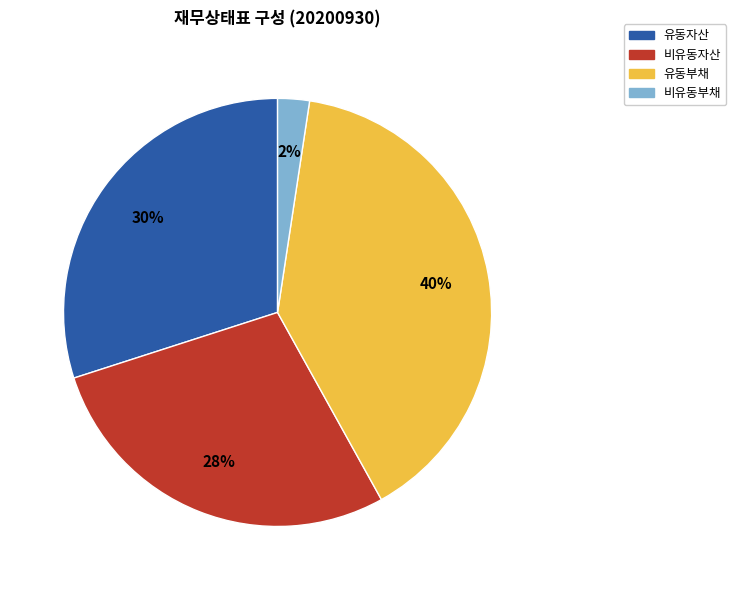

What percentage is the 비유동자산 slice, to the nearest percent?

28%